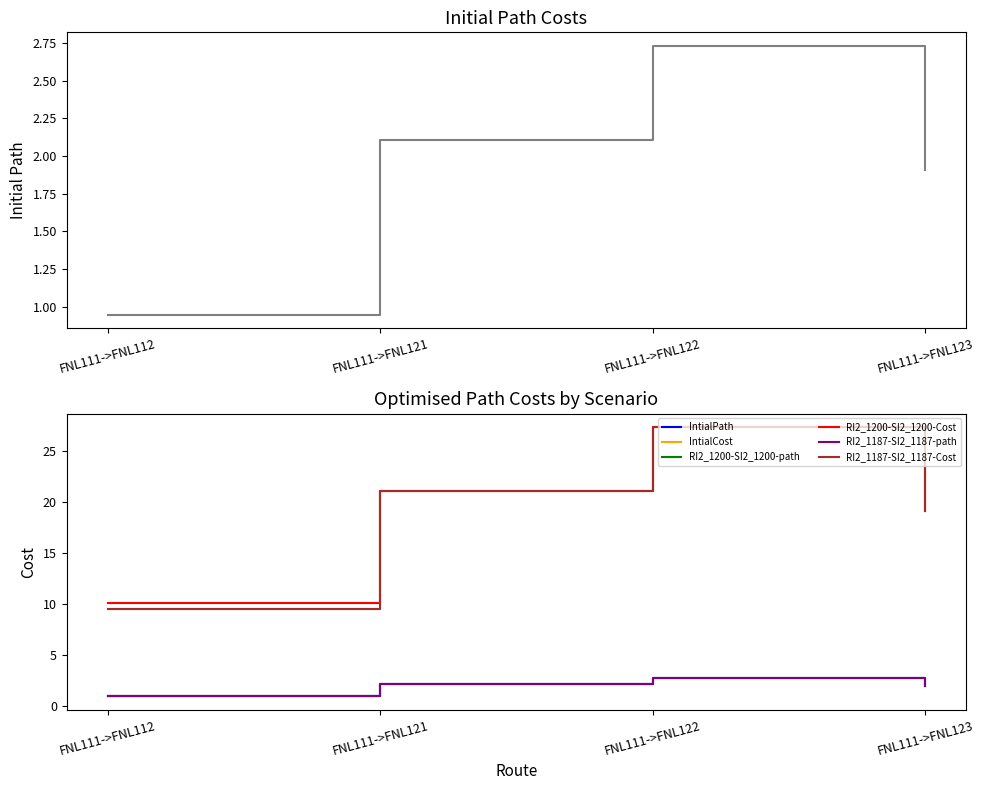

How many values in the IntialPath series exceed 2?

2